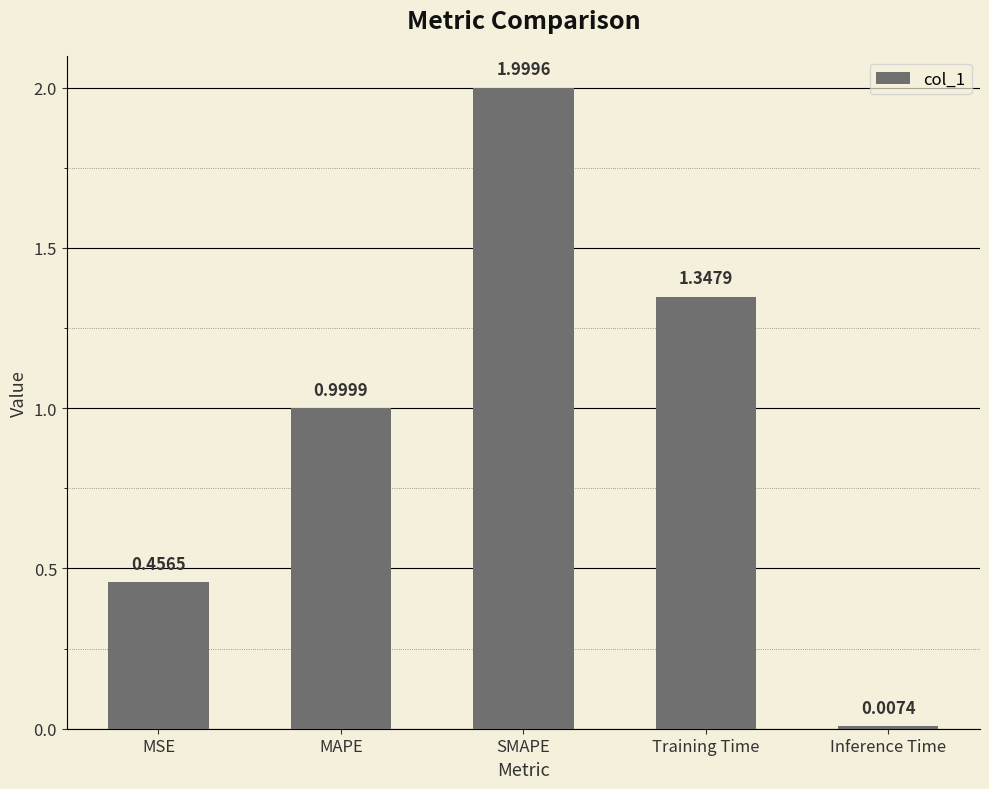

At which label is the value closest to 1?

MAPE